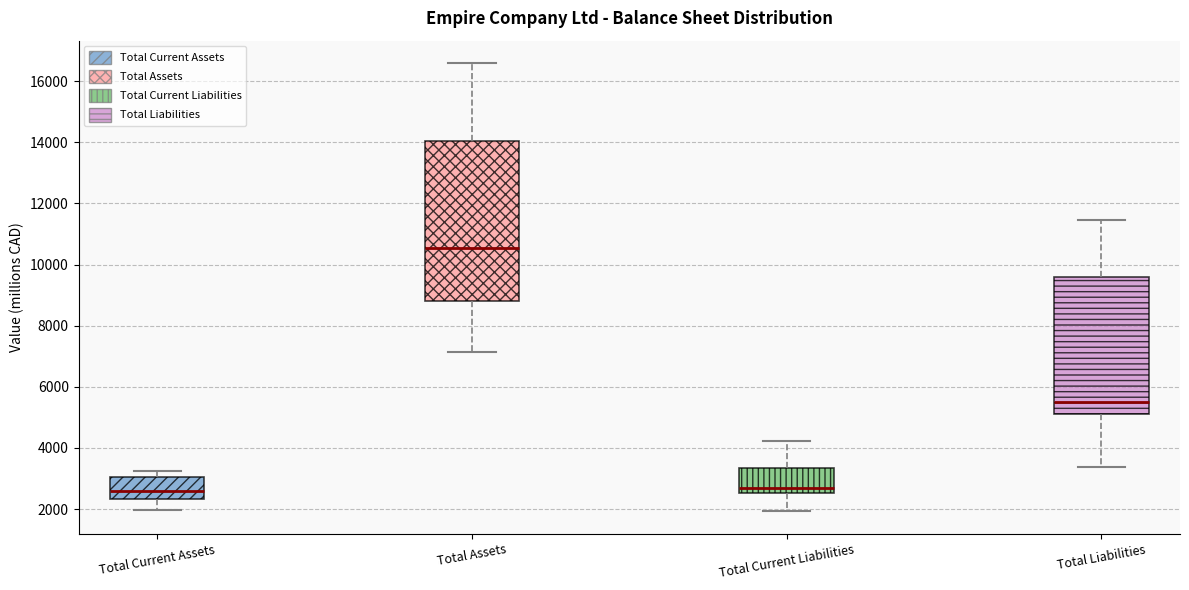

Which box has the highest median line?

Total Assets